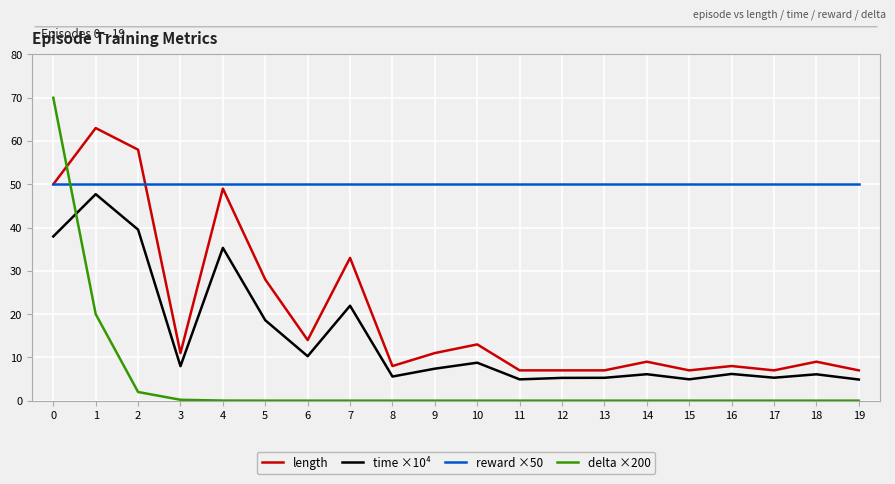

The value of length at 2 is 58.0. True or false?

True